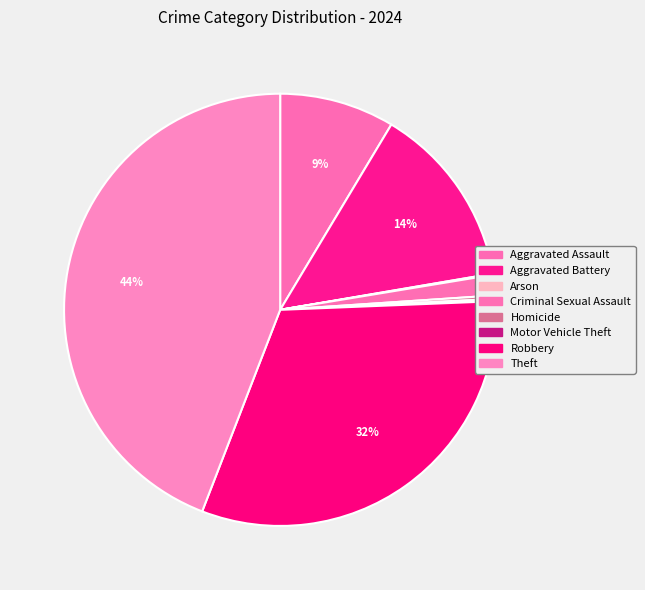

Approximately how many times larger is the value at Aggravated Battery compared to Criminal Sexual Assault?

8.9